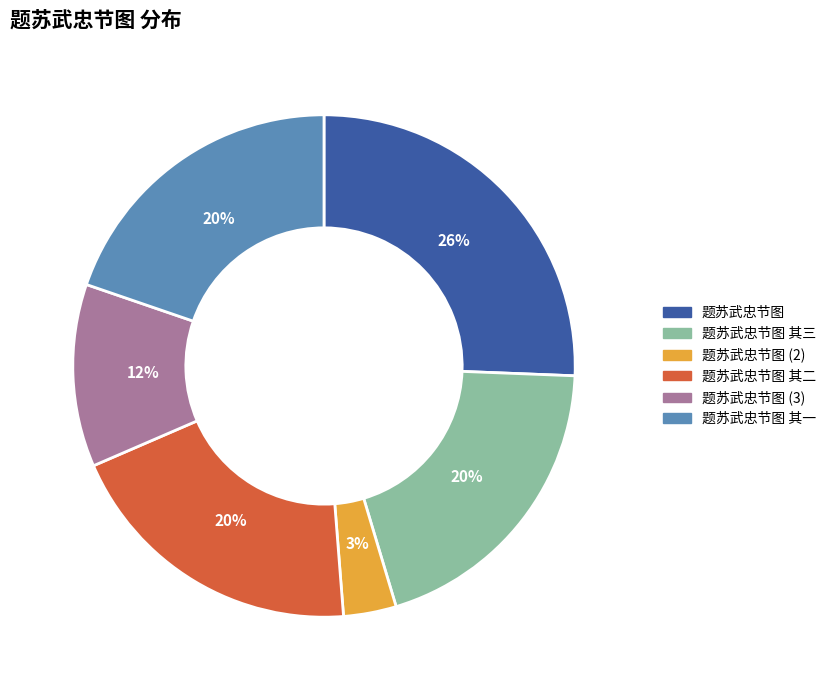

Is it true that 题苏武忠节图 其一 is 20% of the pie?

True